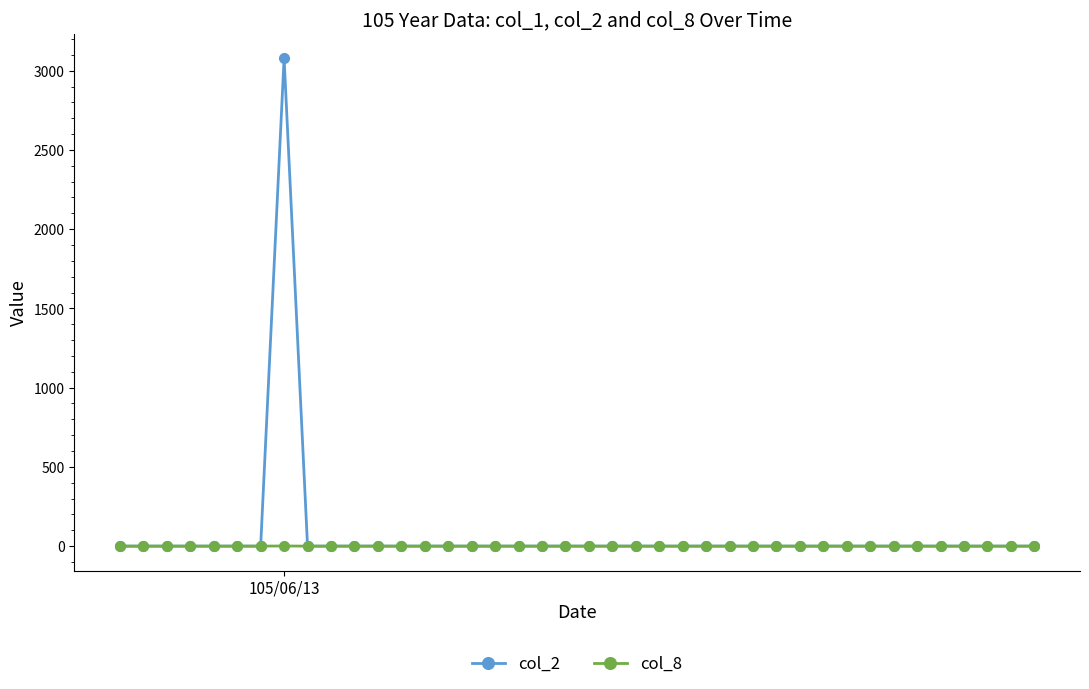

Which series has the largest range (max minus min)?

col_2